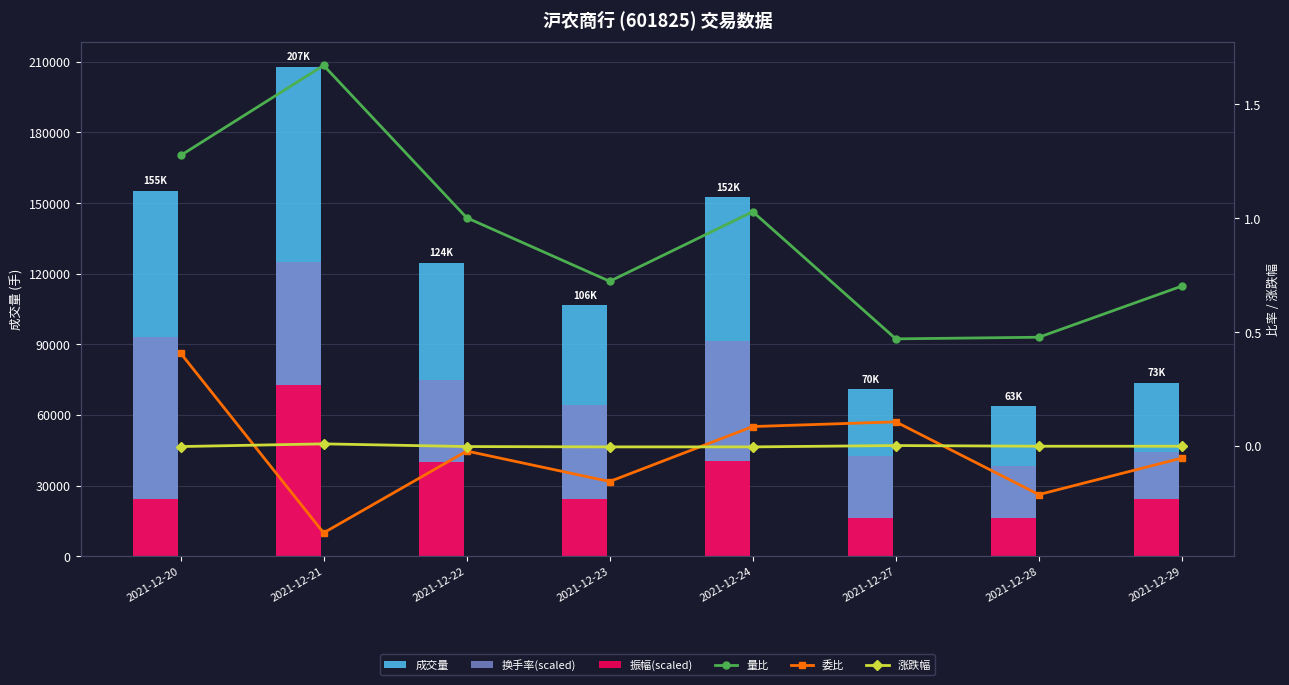

Are the bars horizontal?

No